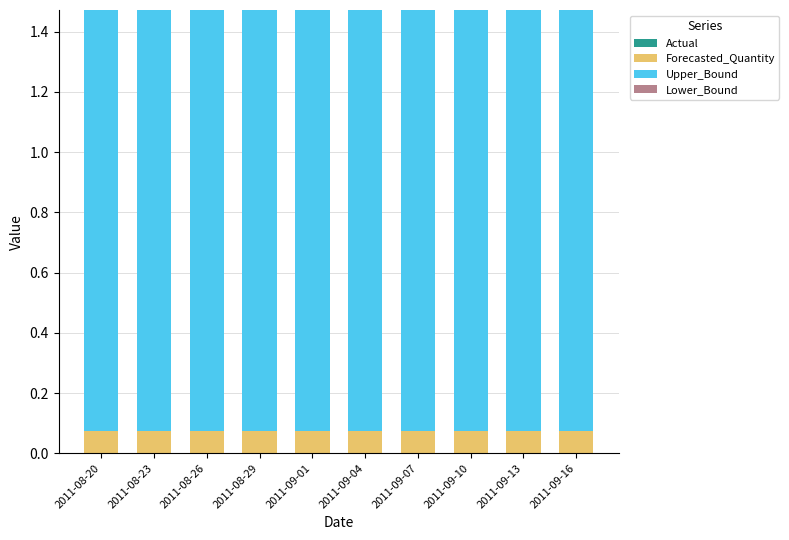

What is the sum of all Forecasted_Quantity values?

0.7